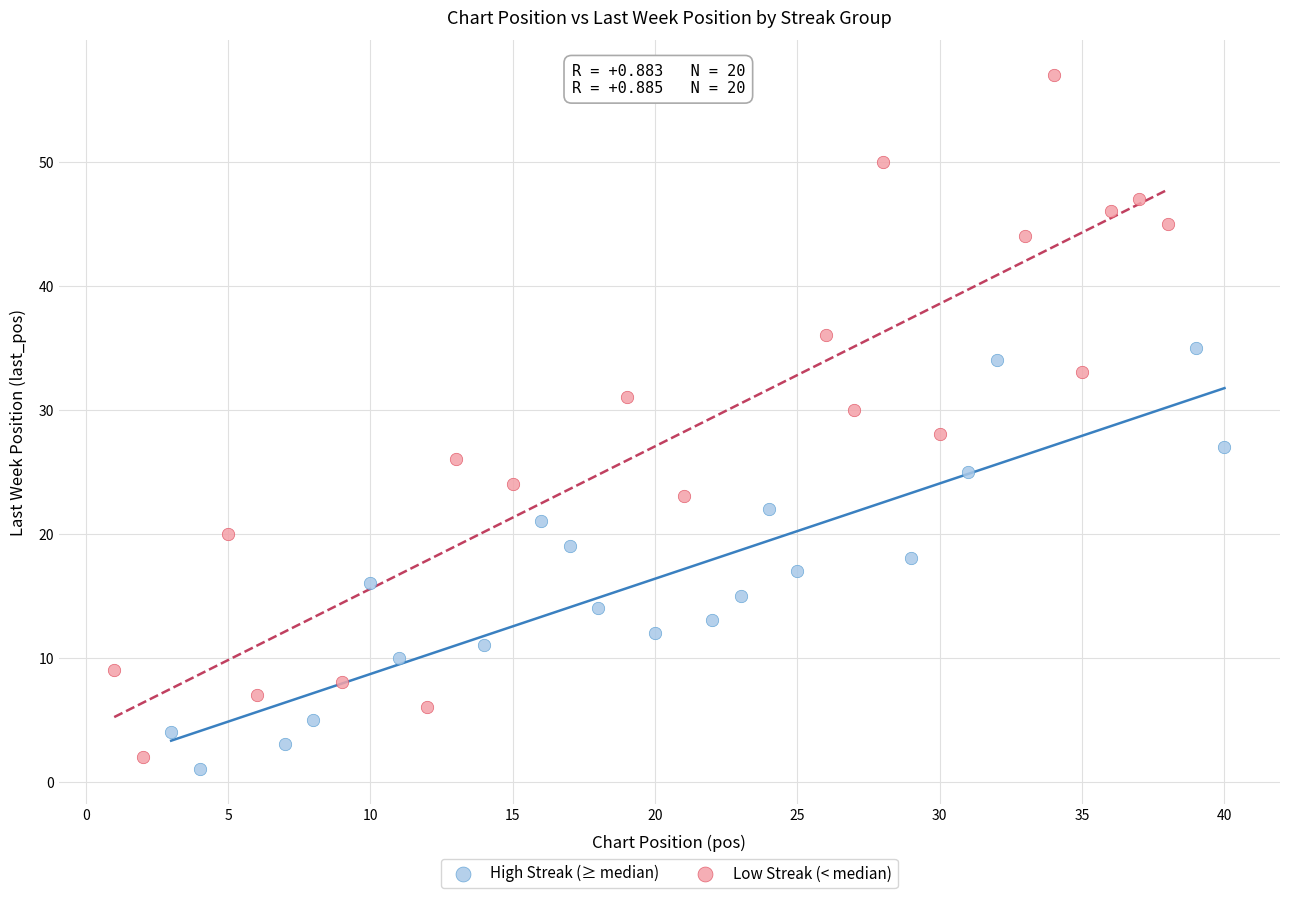

Which series contains the highest Y value?

Low Streak (< median)